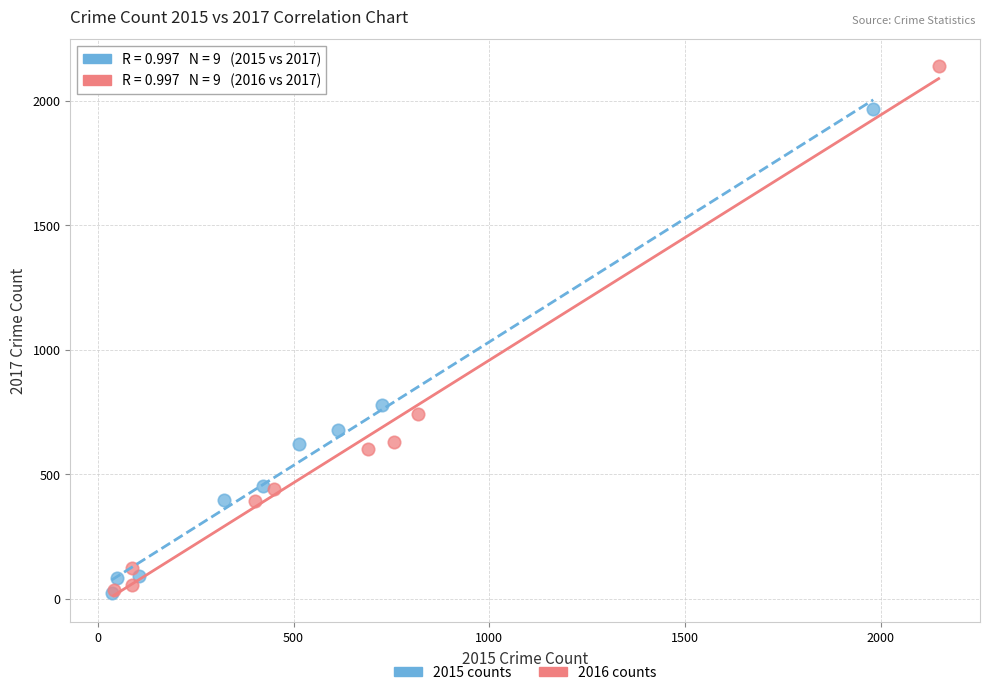

Which series has the largest Y range (max minus min)?

2016 counts